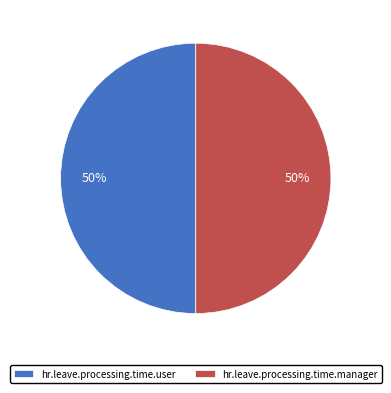

To the nearest percent, what is the combined percentage of hr.leave.processing.time.user and hr.leave.processing.time.manager?

100%